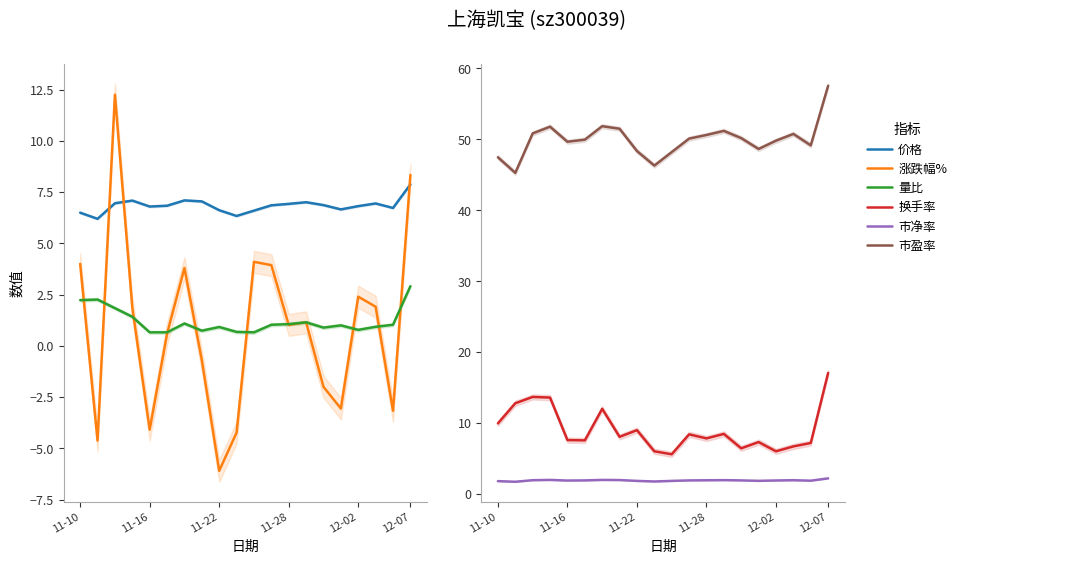

Is it true that 价格 equals 11.8 at 18?

False